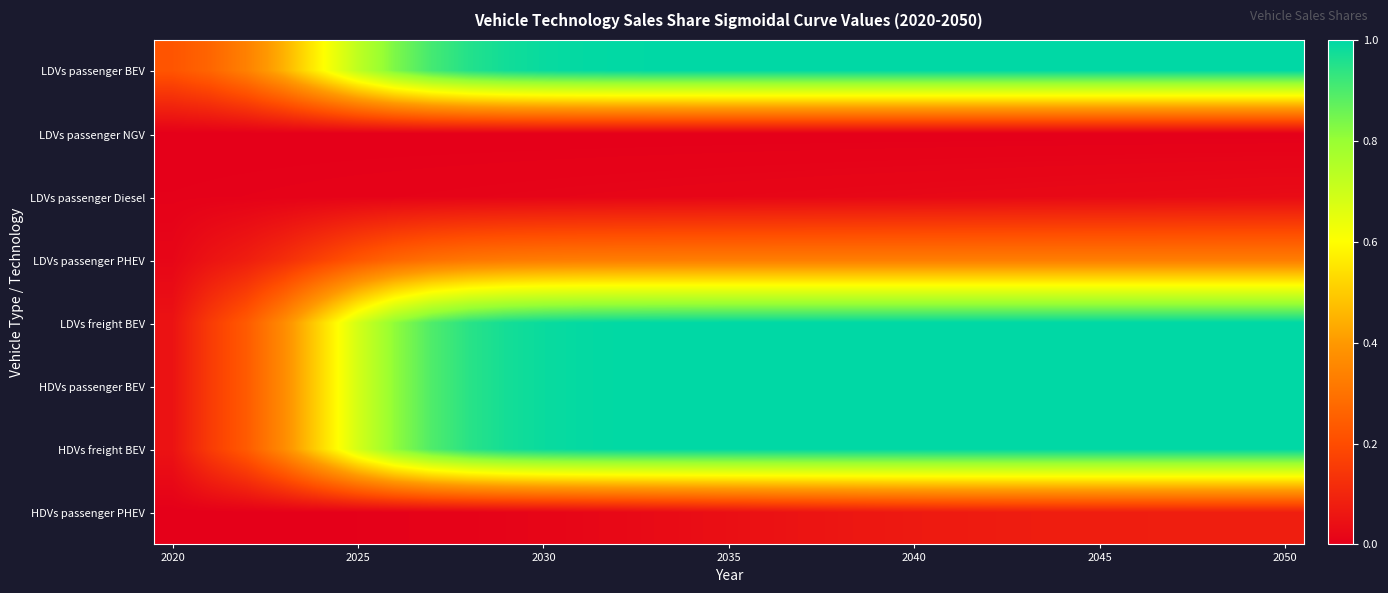

Which series has the largest range (max minus min)?

LDVs freight BEV